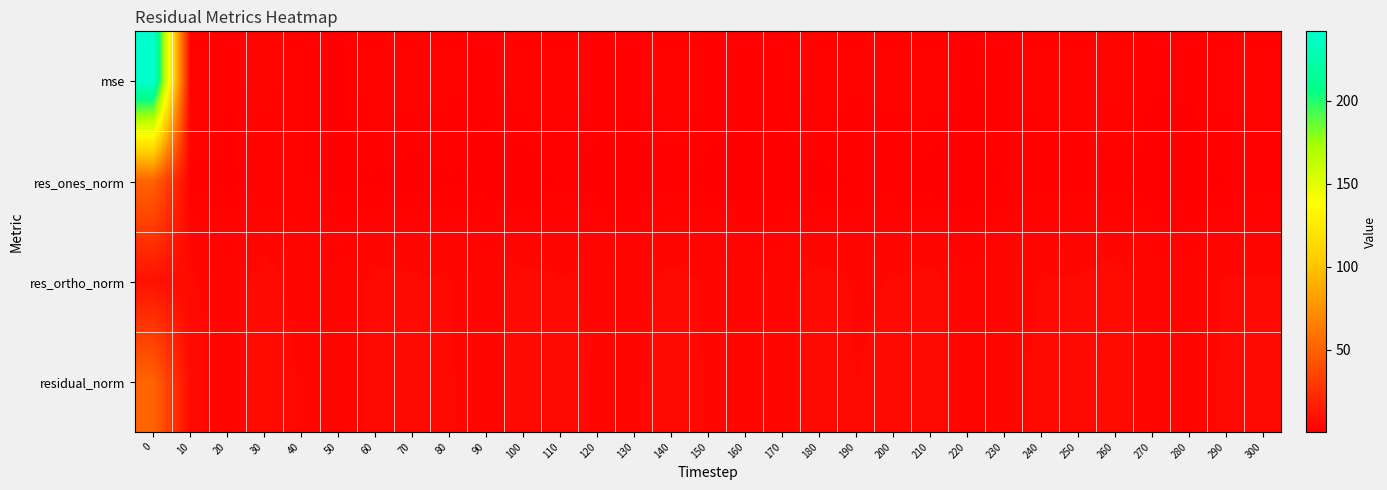

What is the total value across all series at 200?

14.5